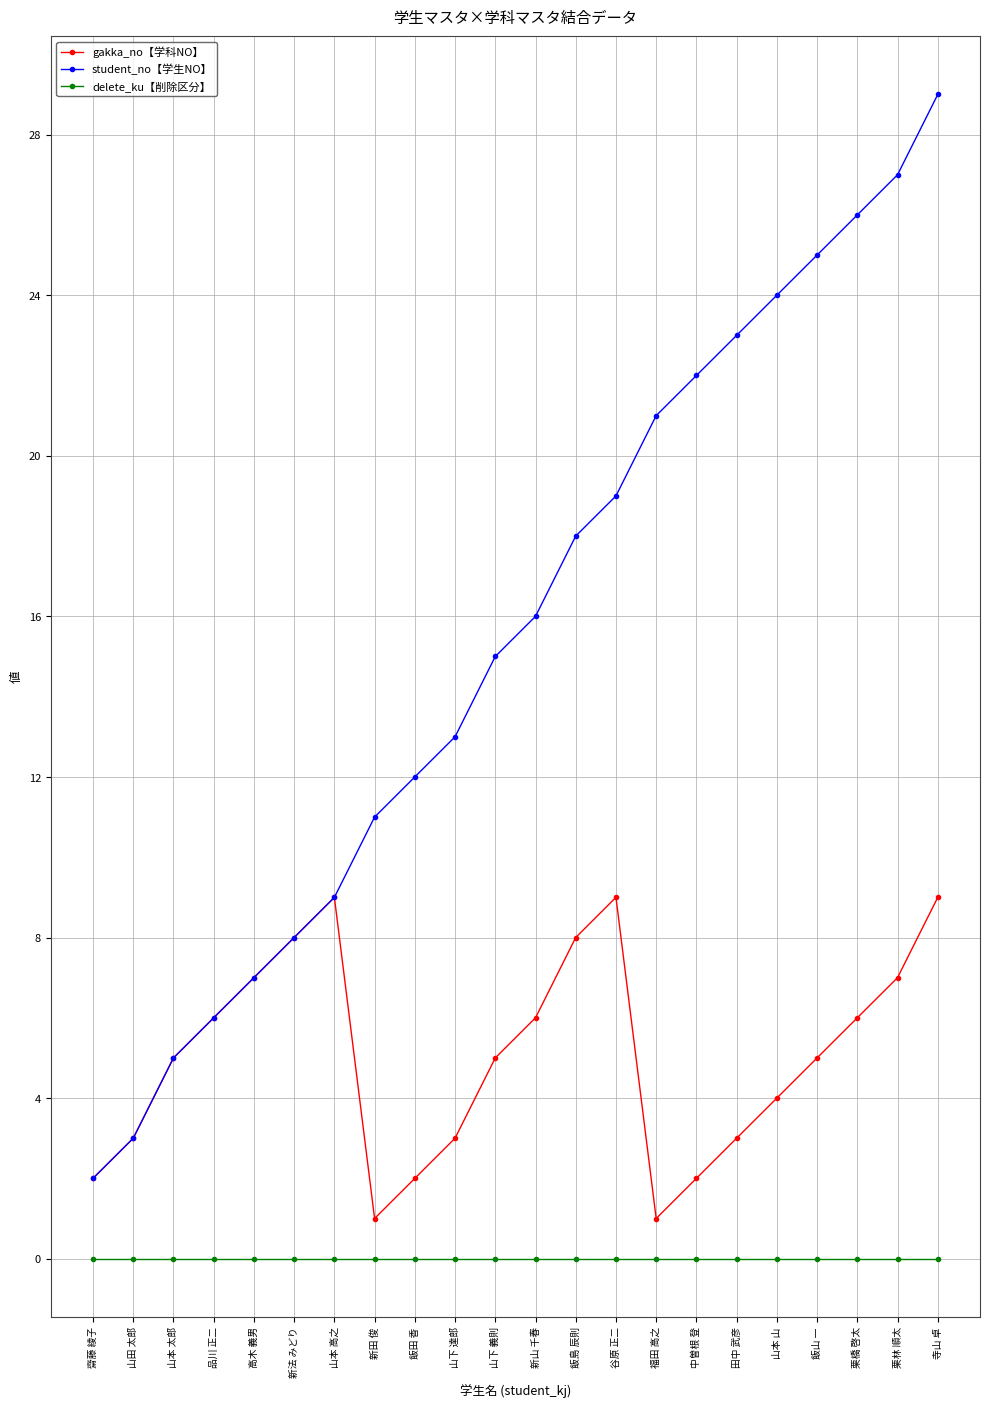

How many data points in student_no【学生NO】 are less than 16?

11